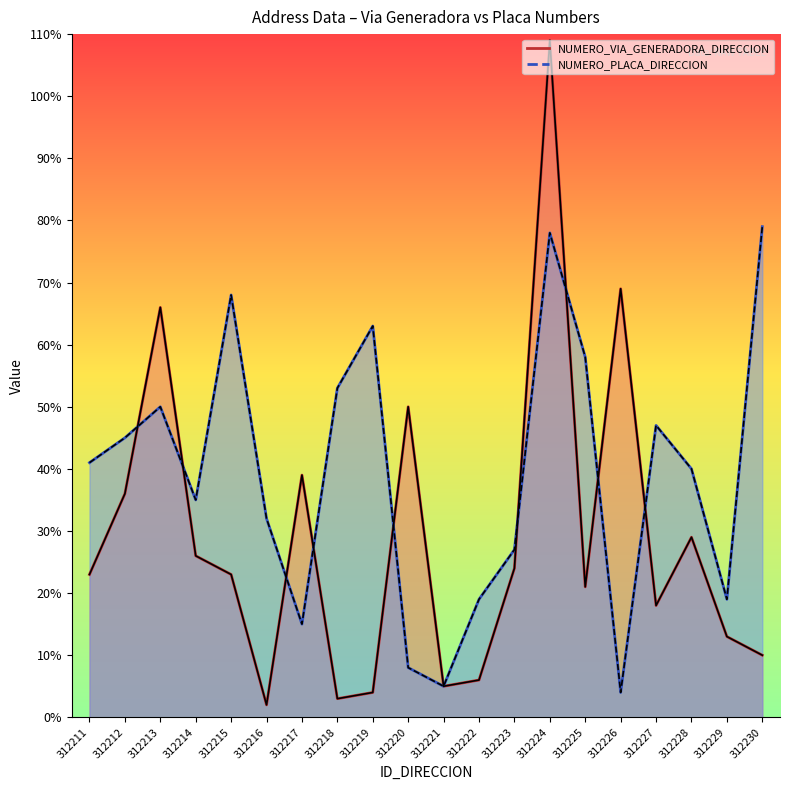

What is the difference between the second highest and second lowest values in the Via Generadora (outline) series?

66